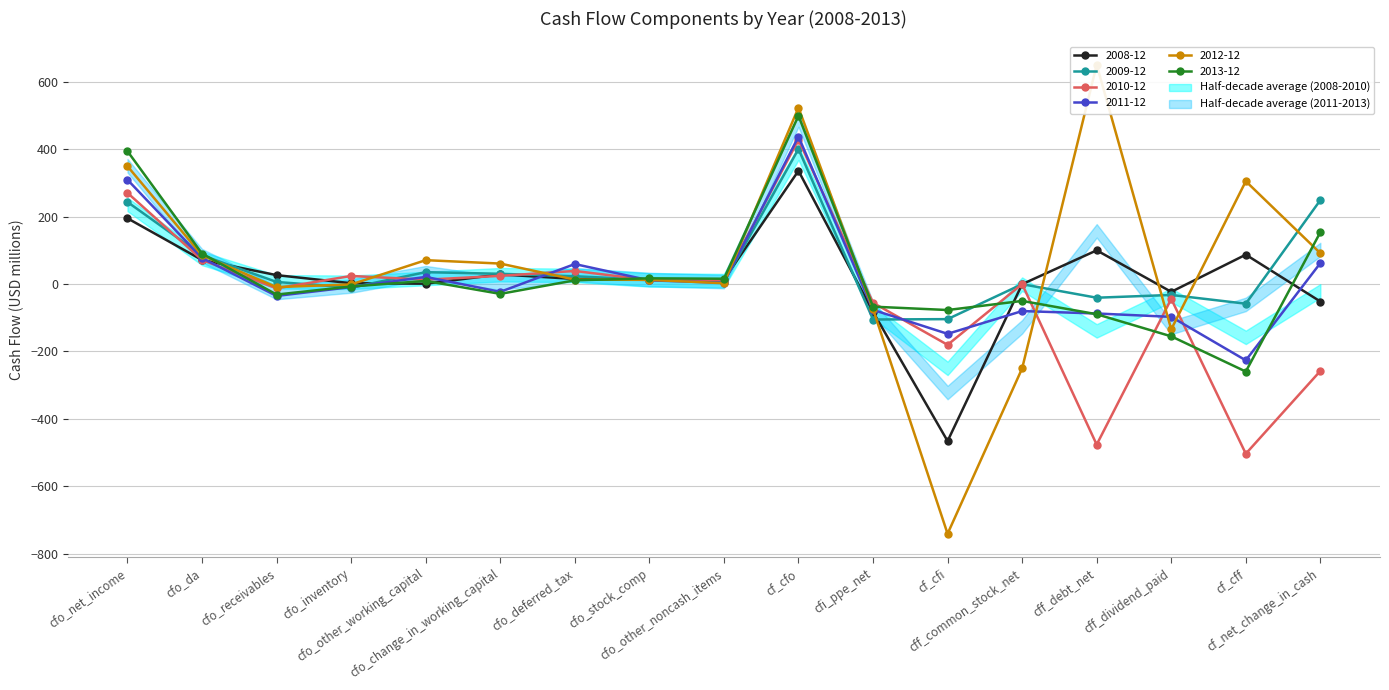

What is the label of the 6th point from the left?

cfo_change_in_working_capital